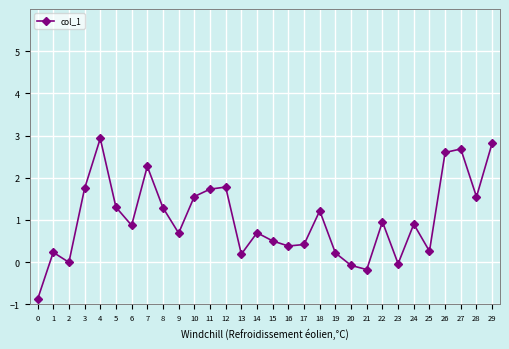

What is the sum of all values?

30.6